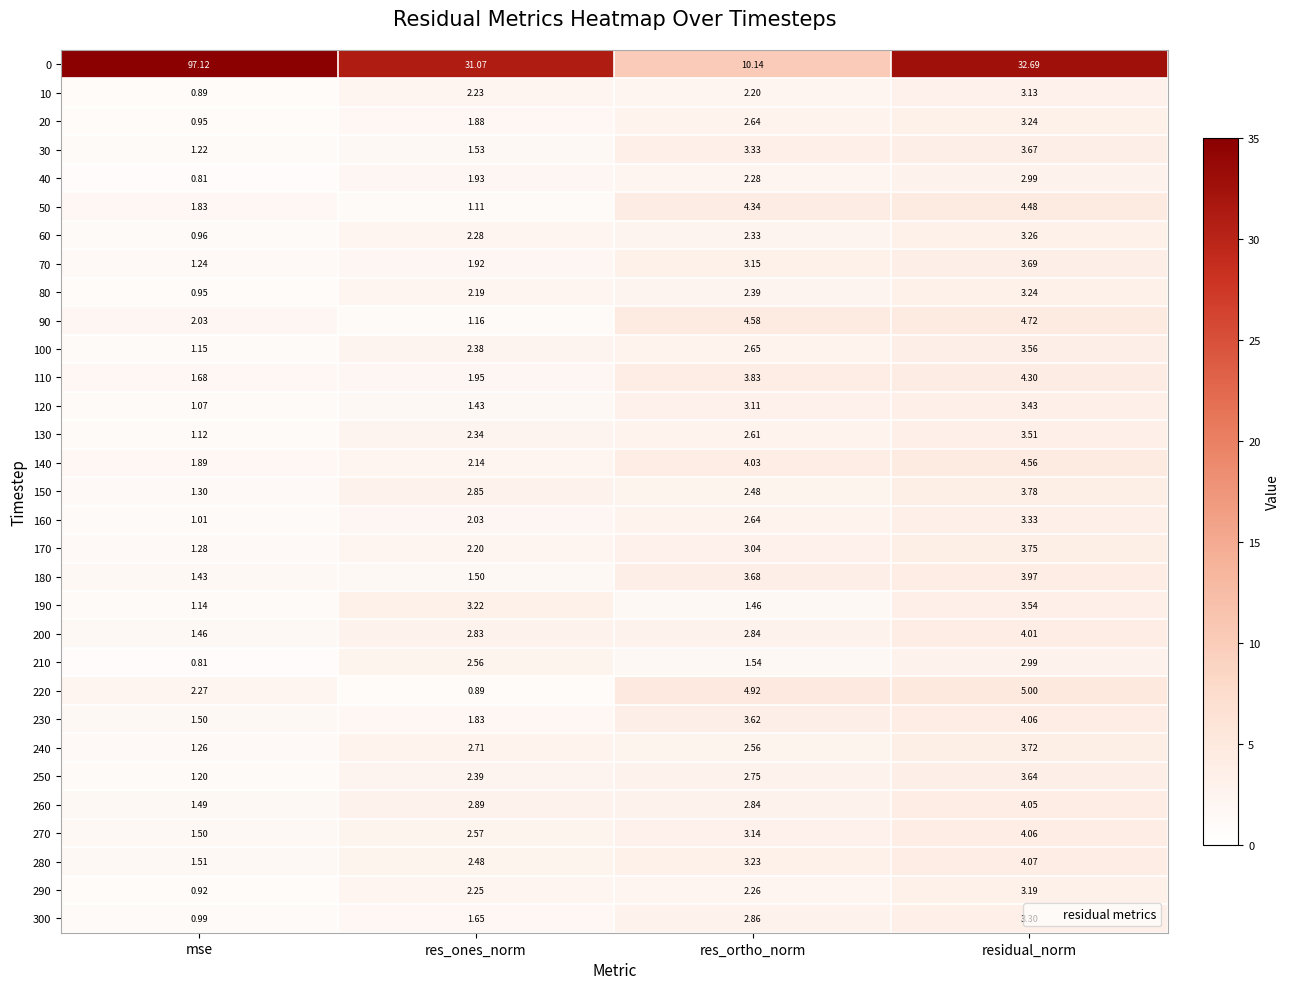

At which category does the chart reach its peak across all series?

mse